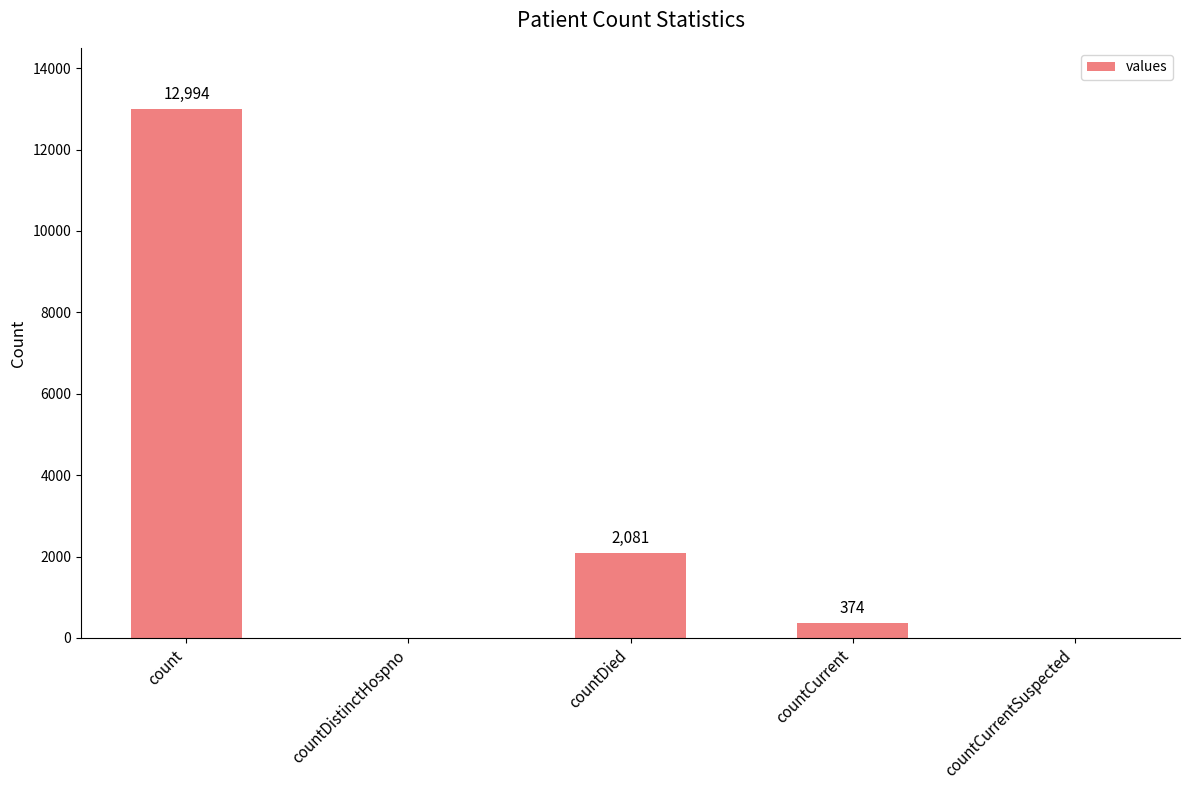

How many positive values are there?

3